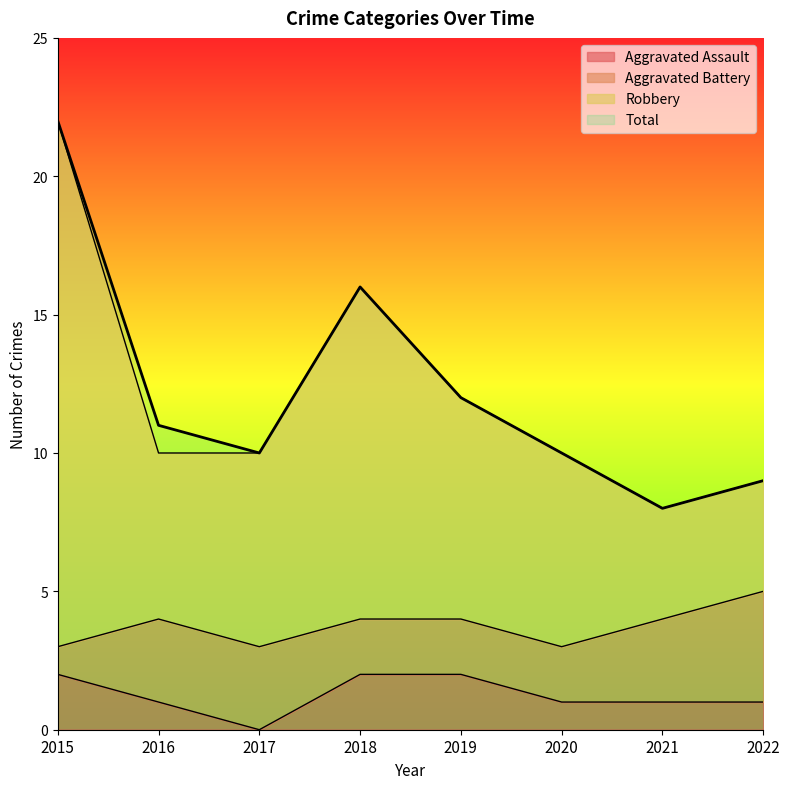

Does the chart have visible grid lines?

No